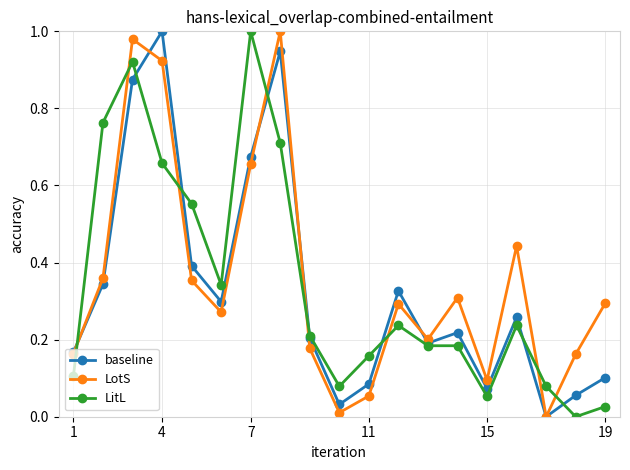

How many lines are shown in the chart?

3